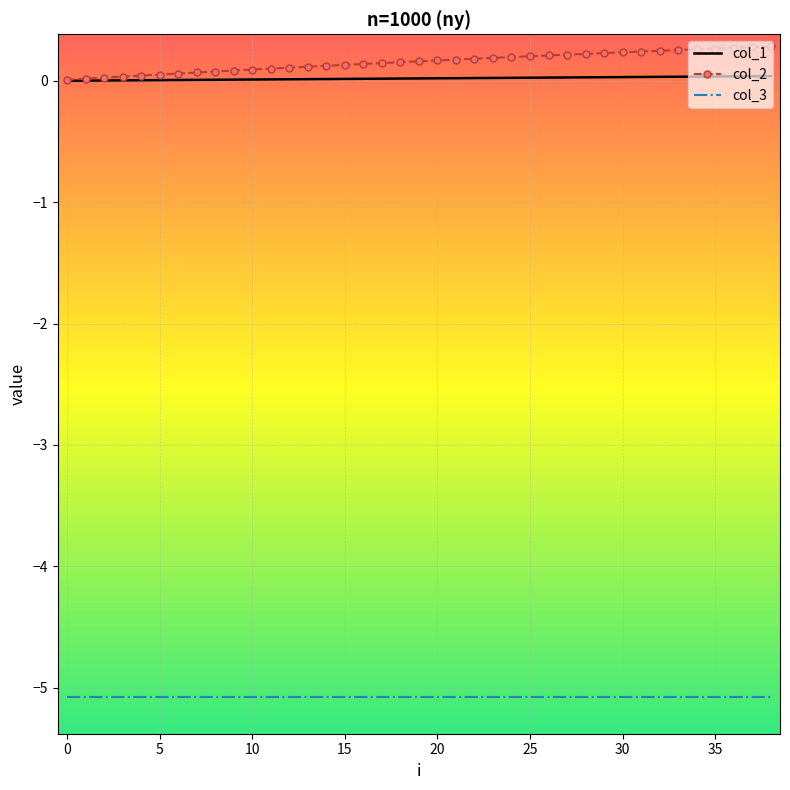

What is the average value of the col_3 series?

-5.1